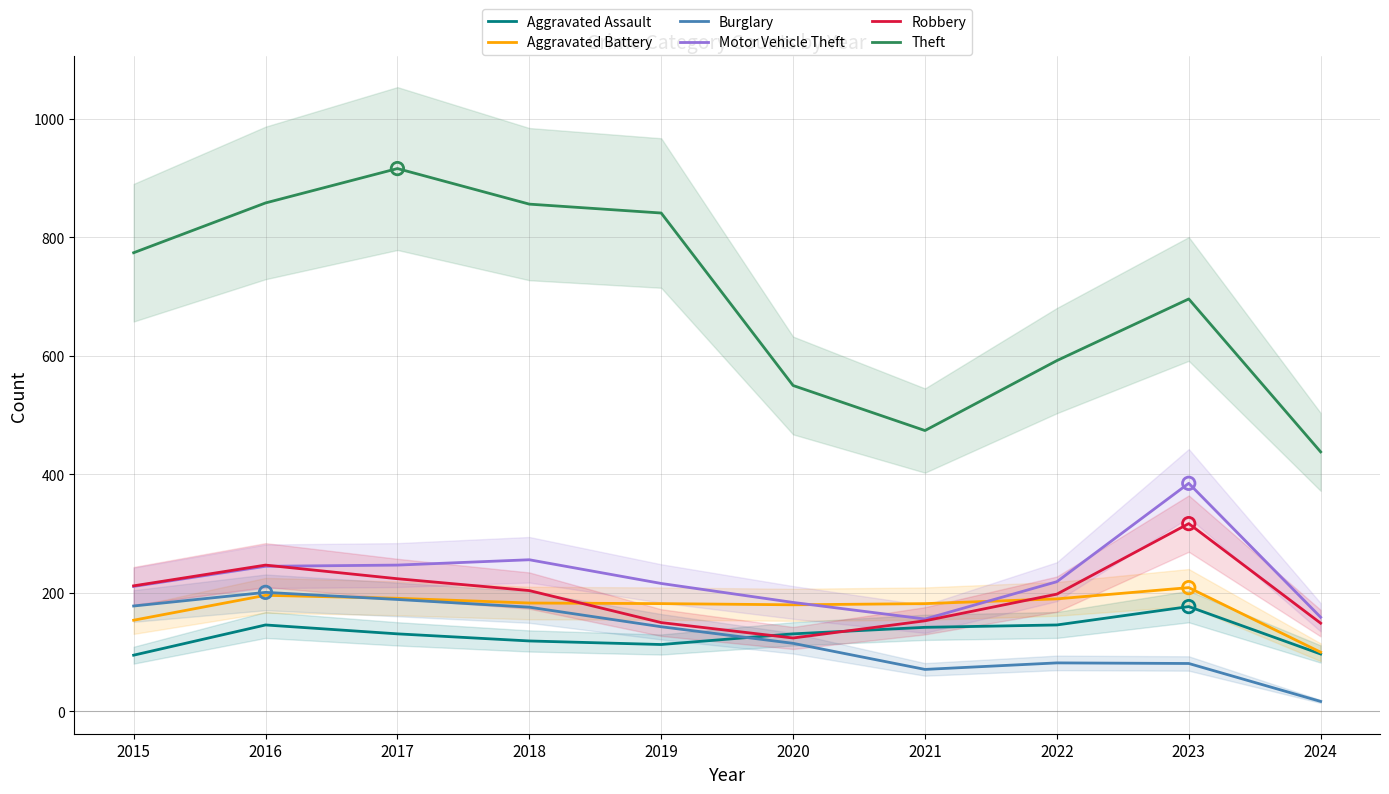

Which series has the largest total across all categories?

Theft